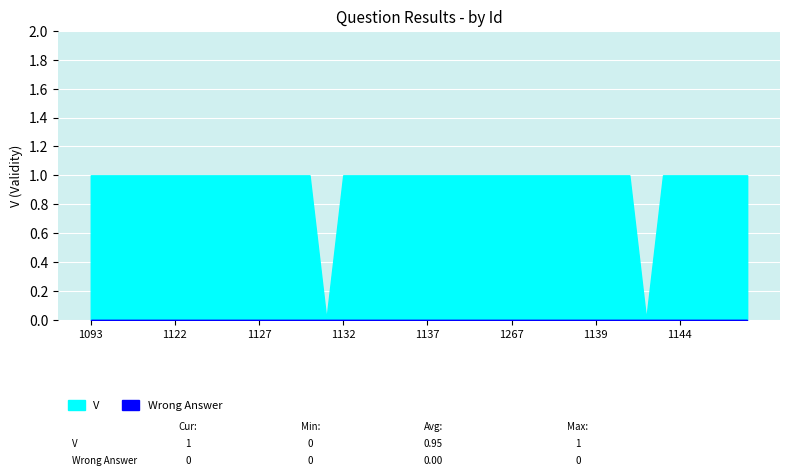

Reading right to left, list all the values displayed in this chart.

V: 1	1	1	1	1	1	0	1	1	1	1	1	1	1	1	1	1	1	1	1	1	1	1	1	1	0	1	1	1	1	1	1	1	1	1	1	1	1	1	1
Wrong_Answer: 0	0	0	0	0	0	0	0	0	0	0	0	0	0	0	0	0	0	0	0	0	0	0	0	0	0	0	0	0	0	0	0	0	0	0	0	0	0	0	0